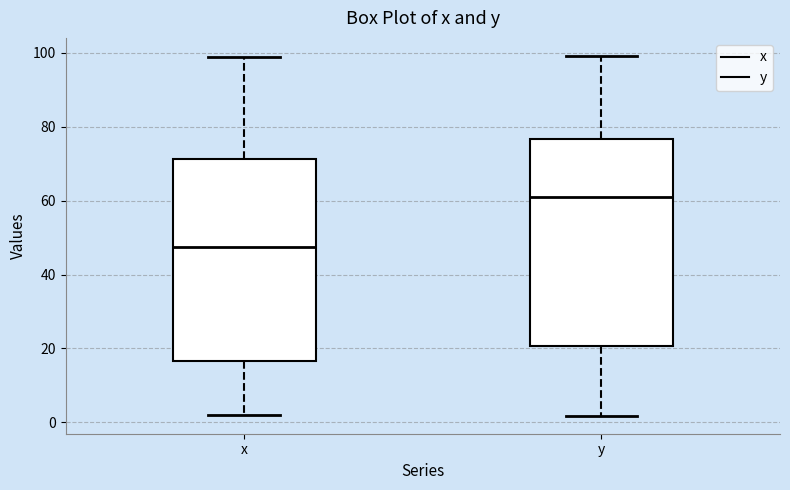

Where does the median line of the box for x sit on the y-axis? The values are not printed on the chart, so give them approximately, as read against the axis.

48